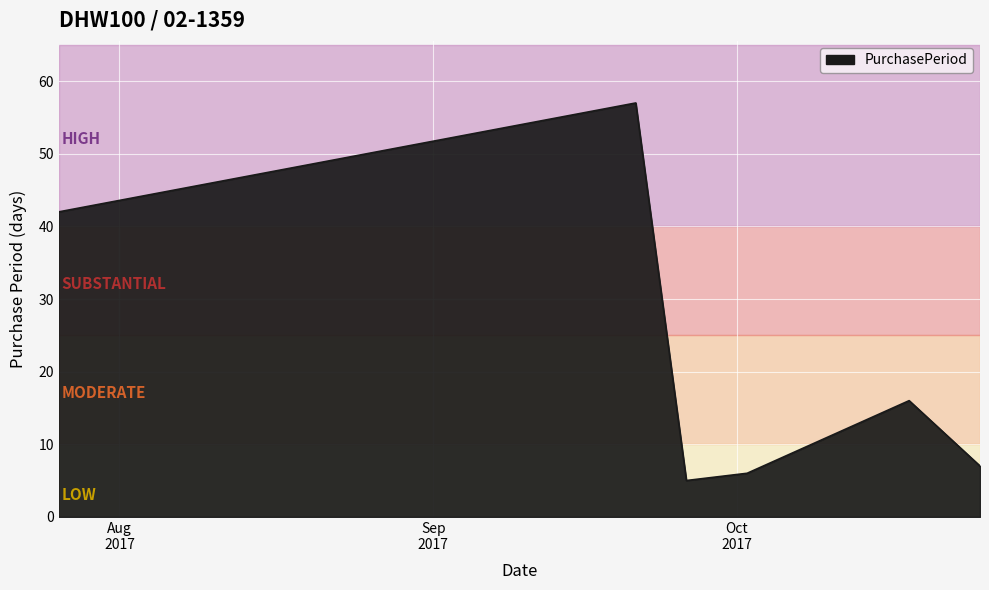

What is the sum of all values?

133